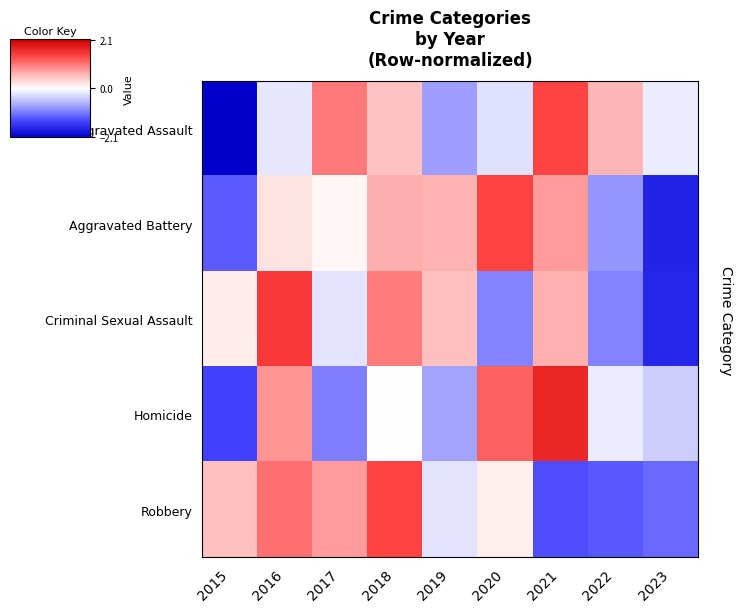

Reading left to right, list all the values displayed in this chart.

Aggravated Assault: 2015=-2.1	2016=-0.2	2017=1.0	2018=0.5	2019=-0.8	2020=-0.3	2021=1.4	2022=0.6	2023=-0.2
Aggravated Battery: 2015=-1.3	2016=0.2	2017=0.1	2018=0.7	2019=0.6	2020=1.4	2021=0.8	2022=-0.8	2023=-1.8
Criminal Sexual Assault: 2015=0.2	2016=1.5	2017=-0.2	2018=1.0	2019=0.5	2020=-1.0	2021=0.7	2022=-1.0	2023=-1.7
Homicide: 2015=-1.4	2016=0.9	2017=-1.0	2018=0.0	2019=-0.8	2020=1.2	2021=1.7	2022=-0.2	2023=-0.4
Robbery: 2015=0.5	2016=1.1	2017=0.8	2018=1.4	2019=-0.2	2020=0.1	2021=-1.3	2022=-1.3	2023=-1.2